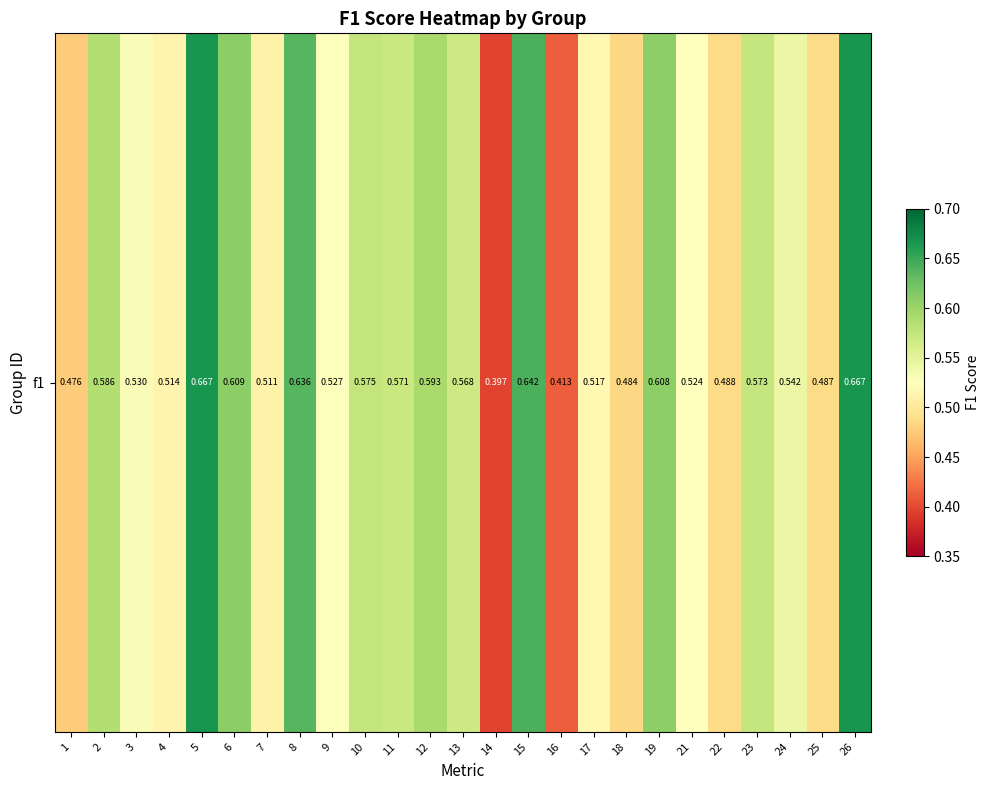

What is the greatest value displayed?

0.7